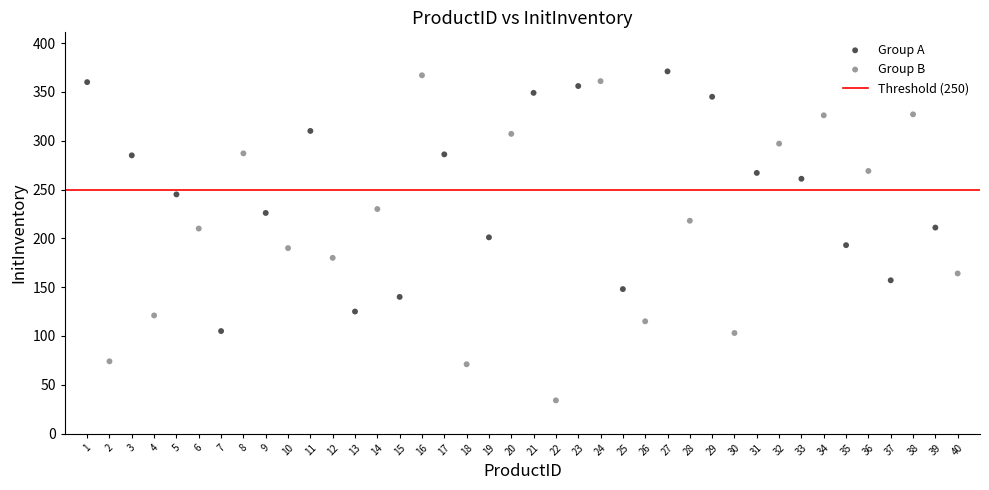

Which series reaches the minimum Y coordinate?

Group B